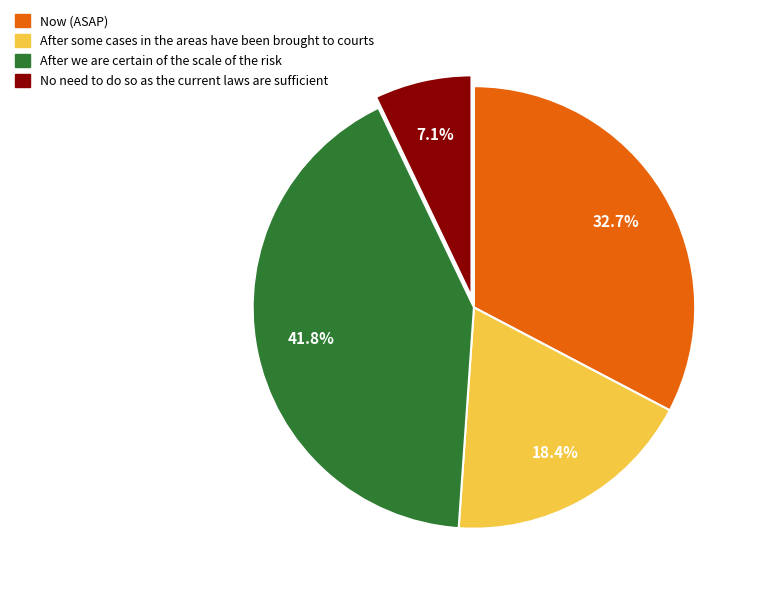

Does any single category account for the majority?

No